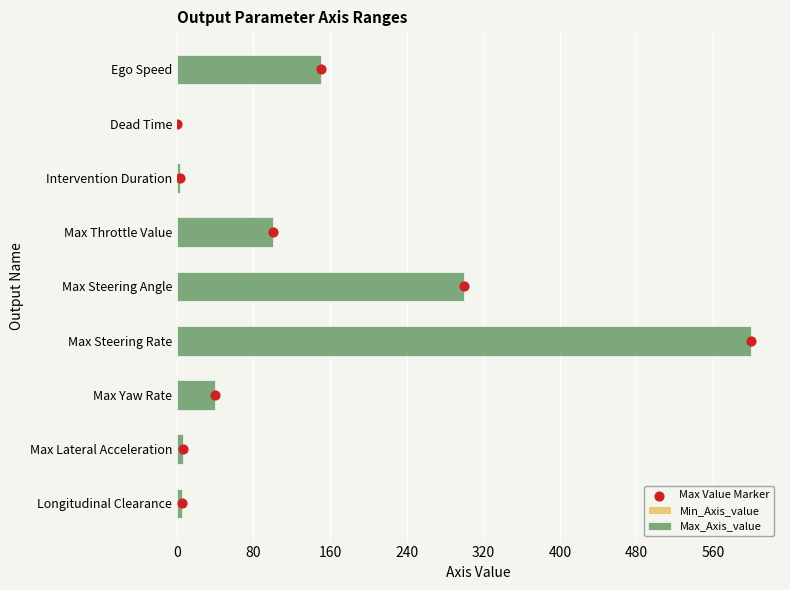

Is it true that Max_Axis_value equals 150.0 at Ego Speed?

True